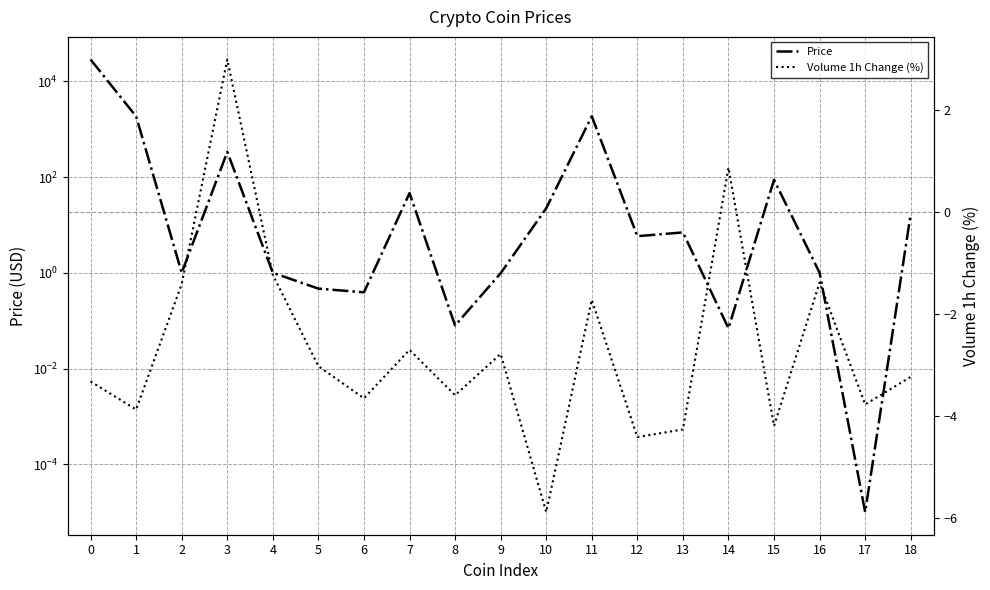

Where do Price and Volume 1h Change (%) first cross each other?

13 and 14